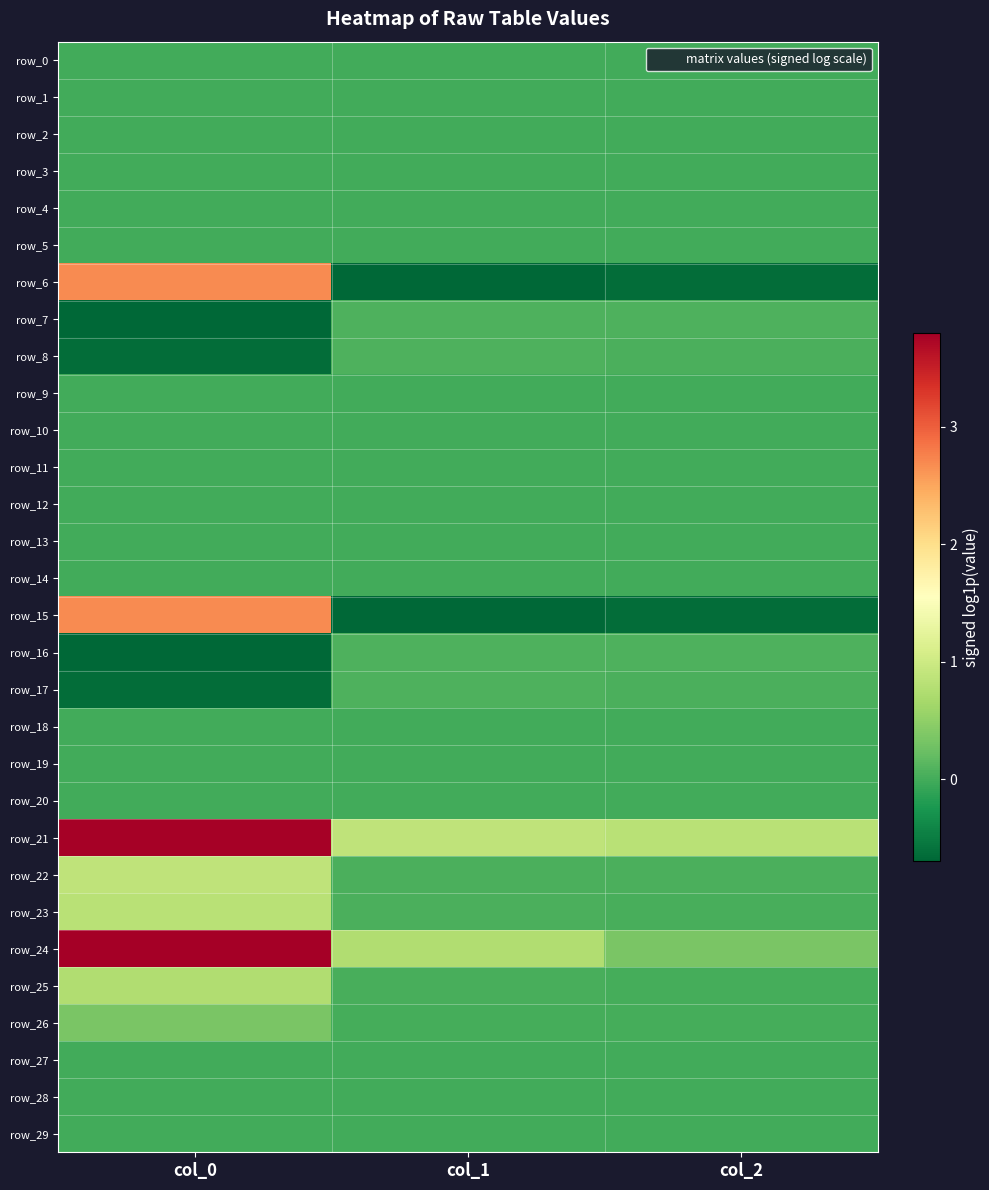

At which label is row_21 closest to 2?

col_1